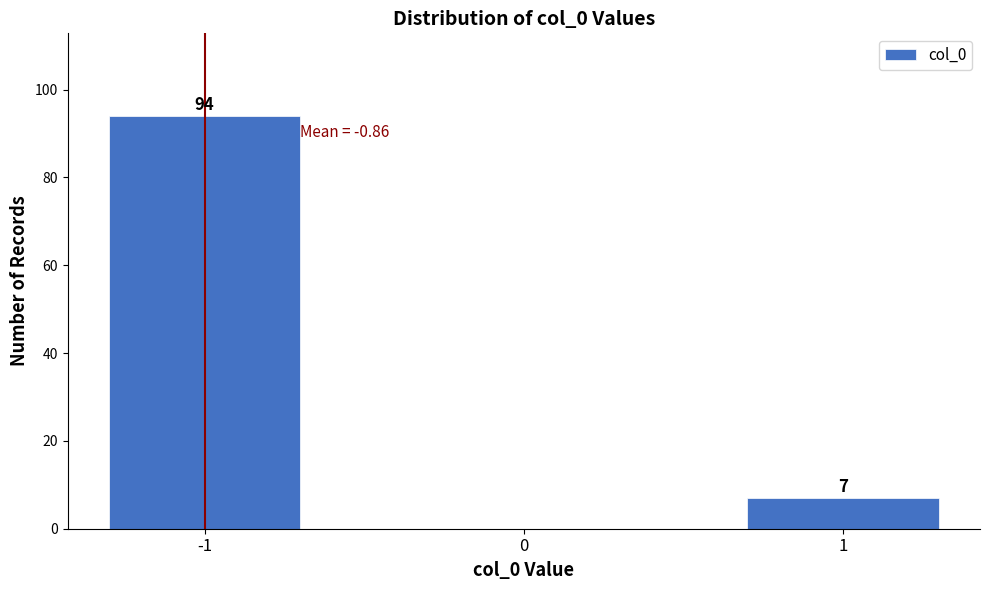

What is the sum of all values?

101